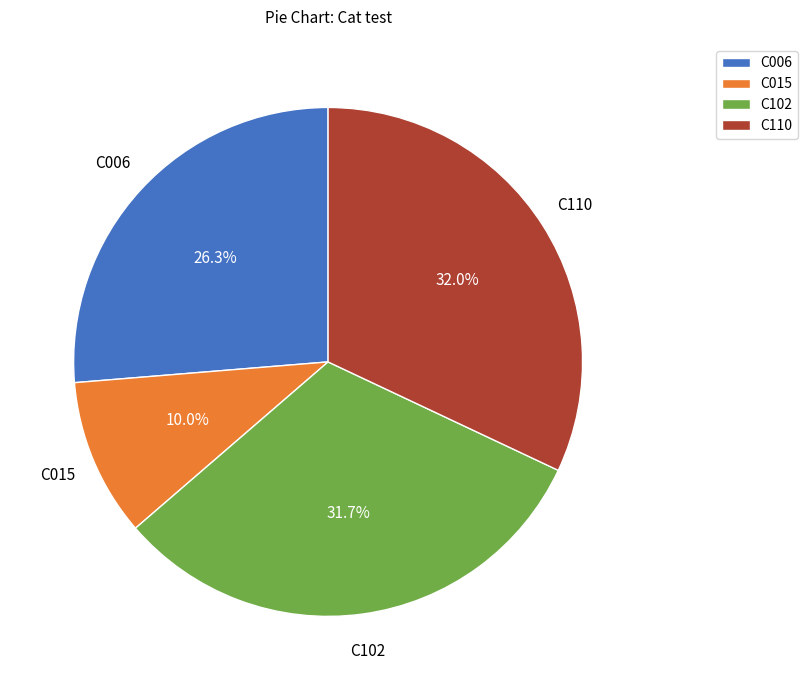

Is there a majority slice in this chart?

No